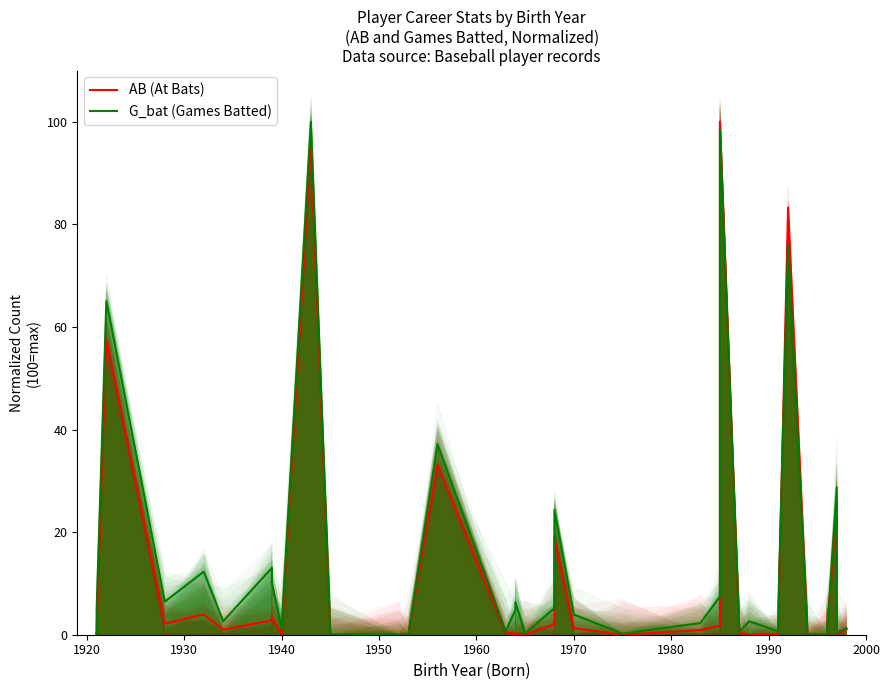

How many intersections are there between G_bat (Games Batted) and AB (At Bats)?

4